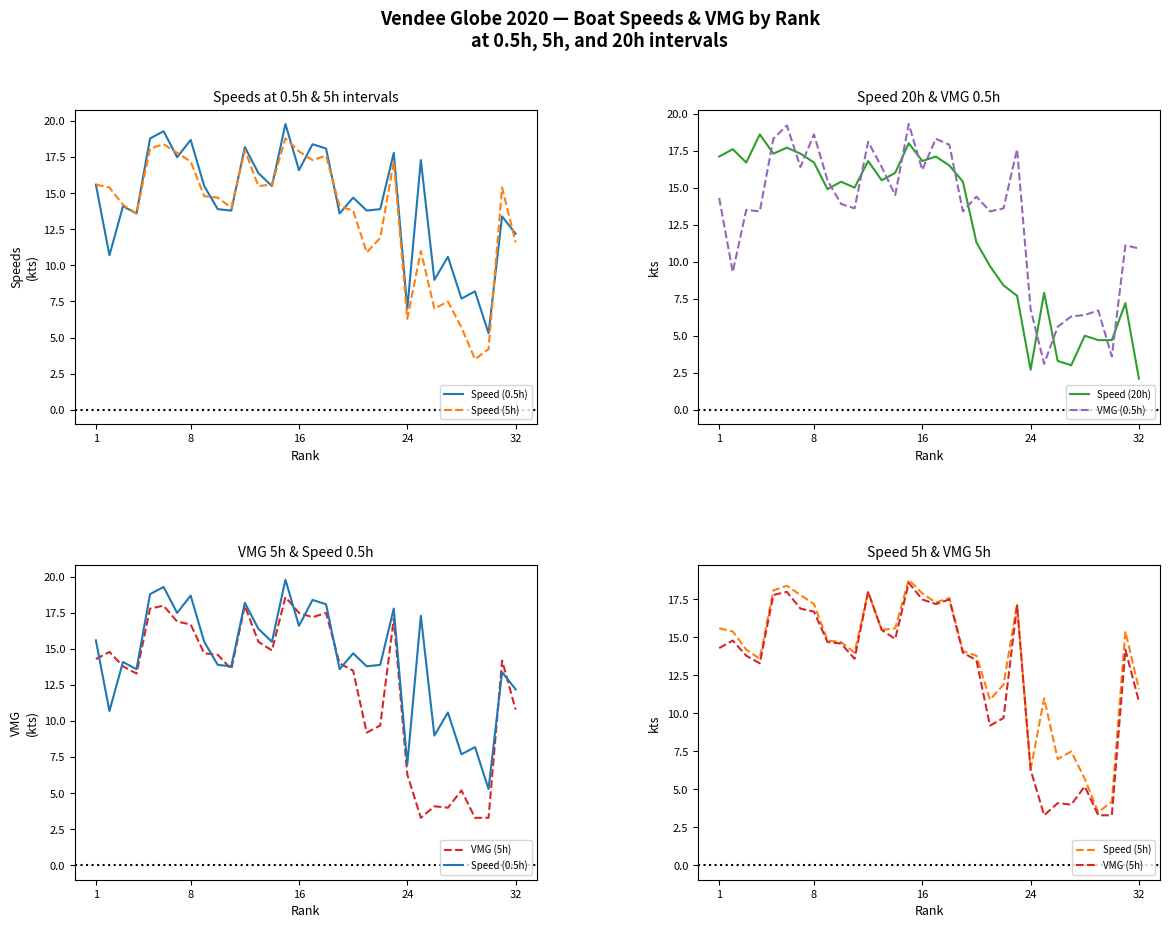

What is the value of the Speed (5h) point at the 28th from the left?

5.7